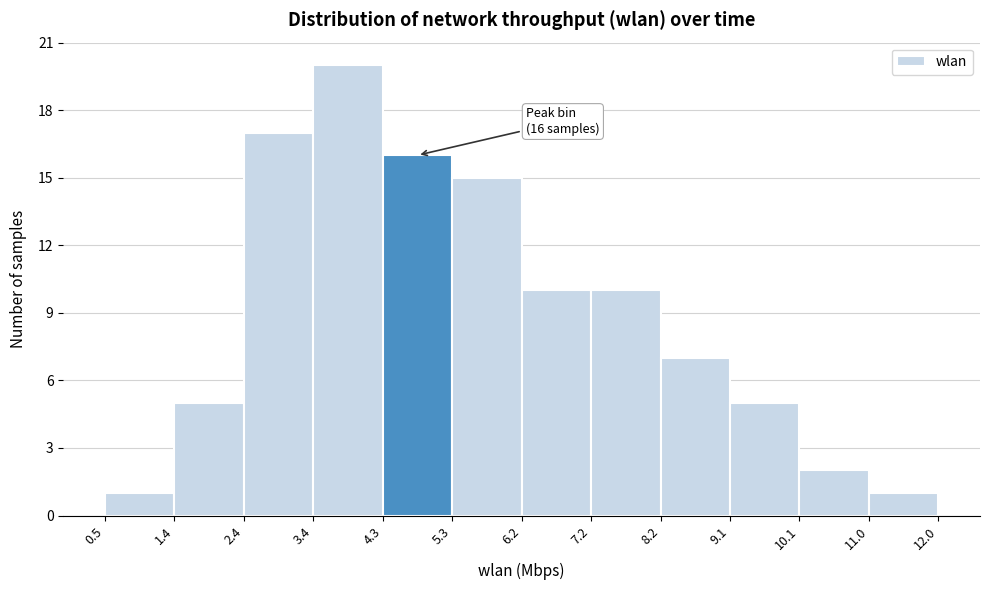

Which range on the x-axis has the tallest bar?

3.4 to 4.3